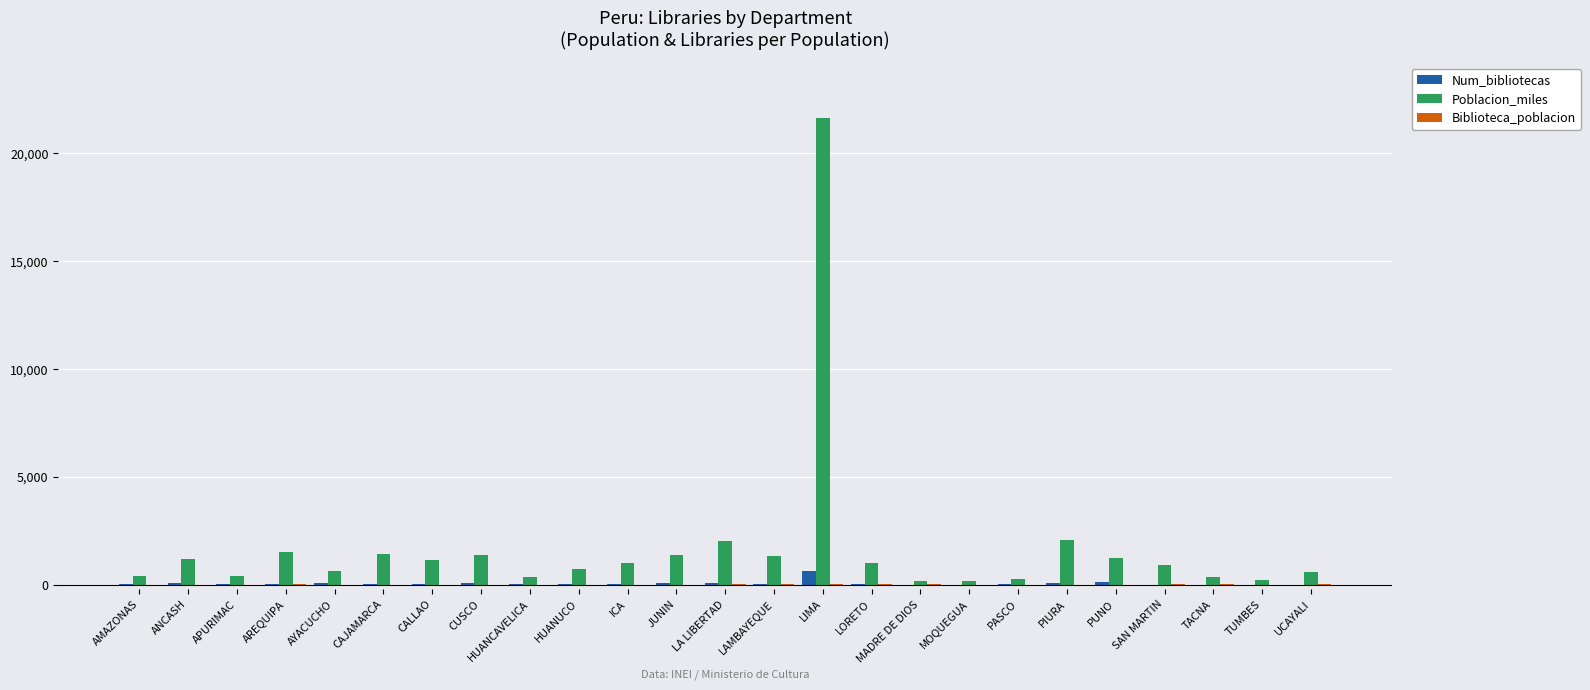

What is the maximum value shown in the chart?

21629.0